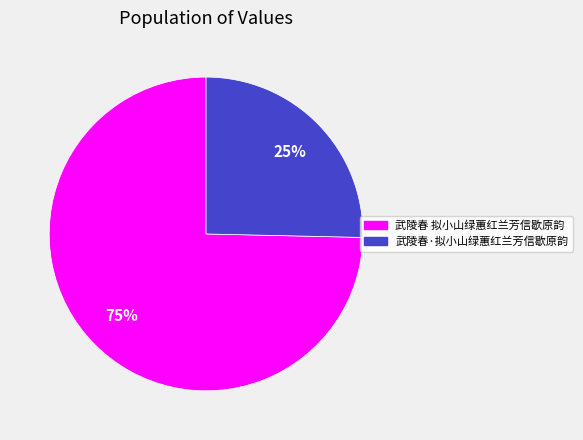

Rank the categories by value from lowest to highest.

武陵春·拟小山绿蕙红兰芳信歇原韵, 武陵春 拟小山绿蕙红兰芳信歇原韵